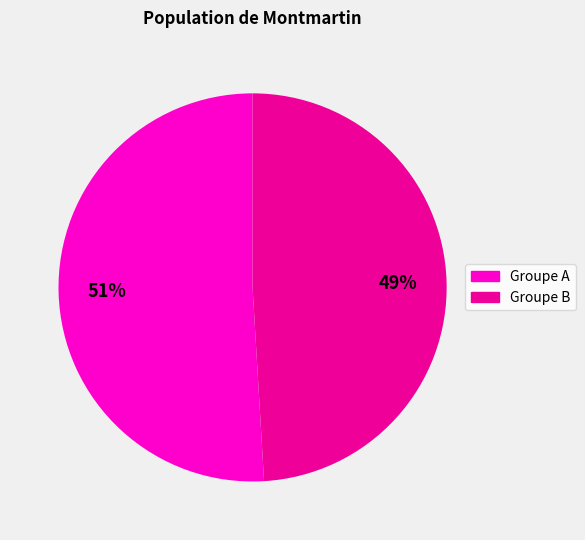

To the nearest percent, what is the average slice percentage?

50%